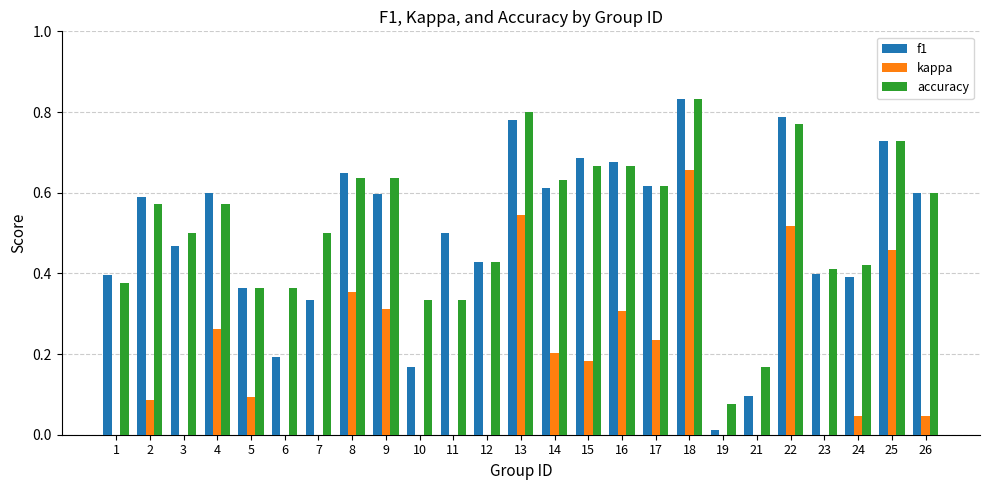

How many bars are there in total?

75